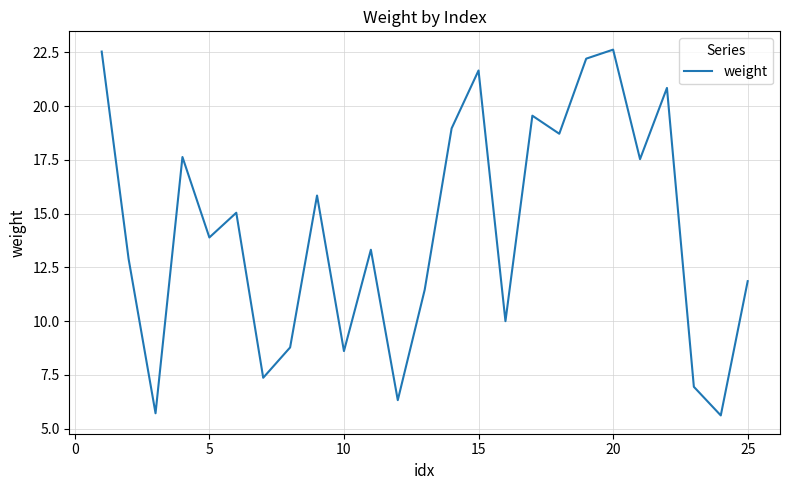

What is the difference between the maximum and minimum values?

17.0